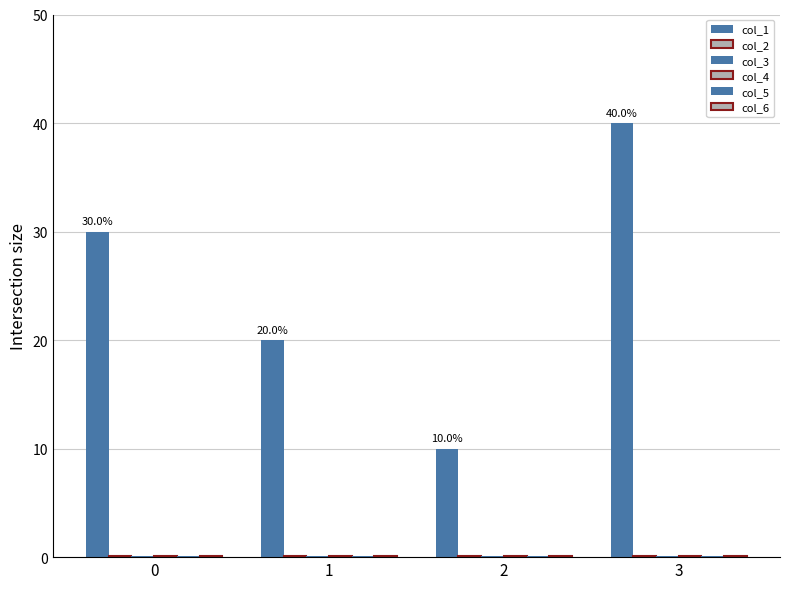

Rank the series at 0 from lowest to highest value.

col_2, col_3, col_4, col_5, col_6, col_1